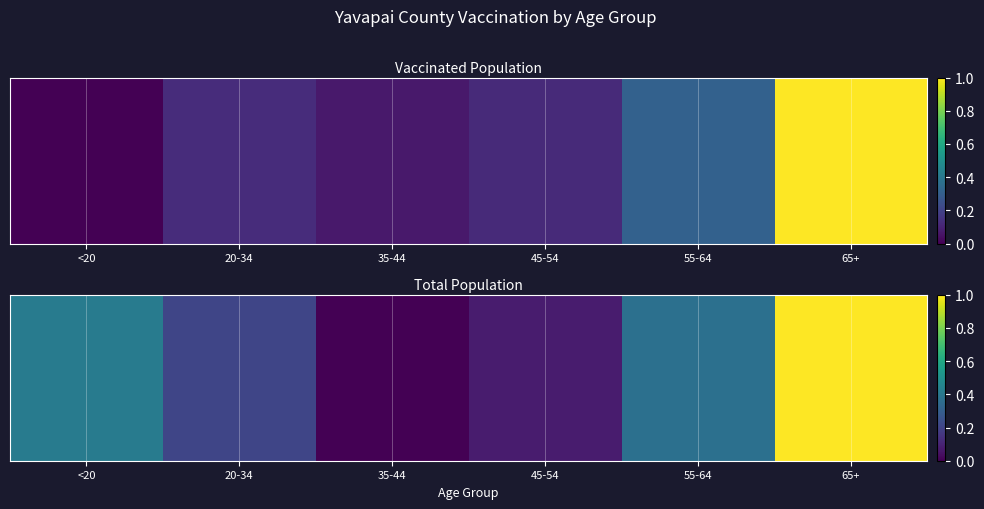

The chart shows a value of 1.0 at 65+. True or false?

True